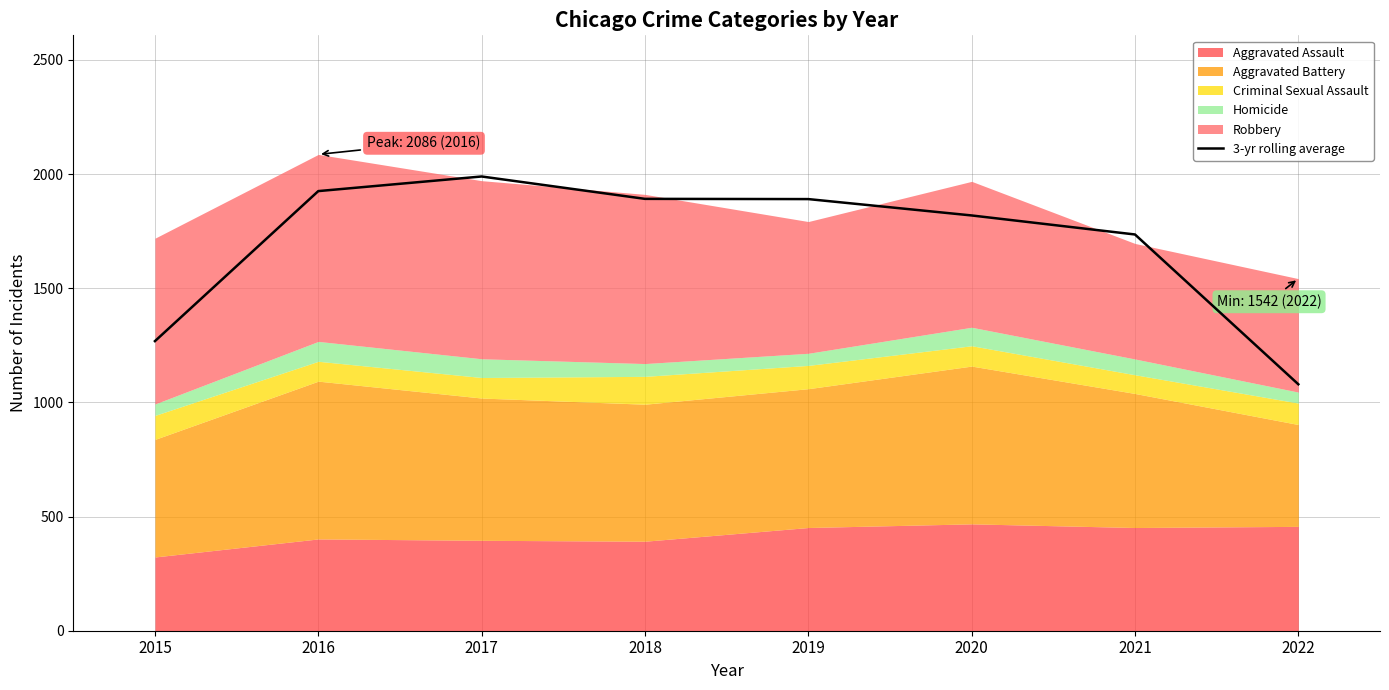

The chart shows a value of 1891.3 at 2018. True or false?

True